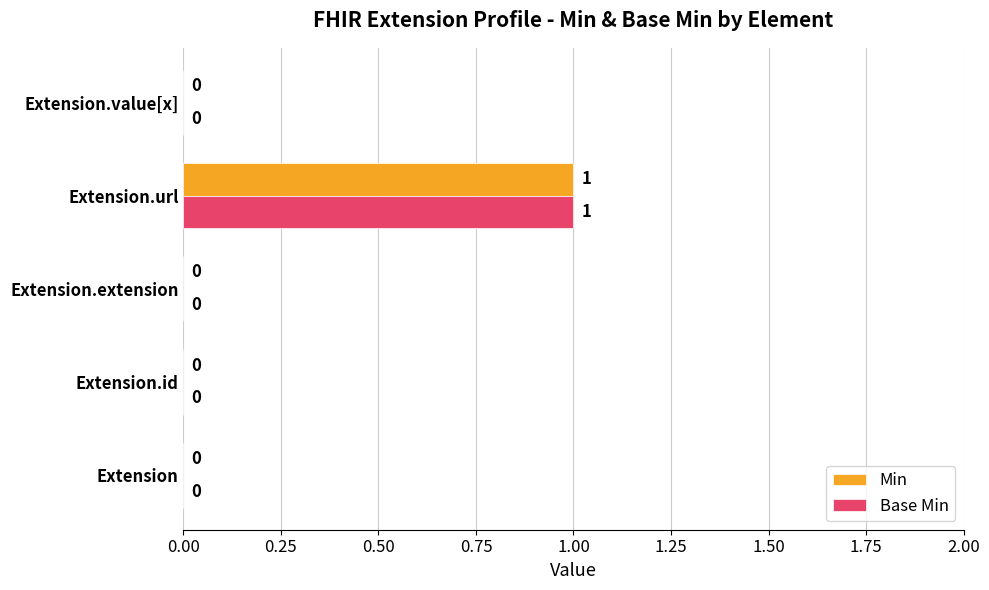

Is the value of Base Min at Extension.url greater than the value of Min at Extension.value[x]?

Yes